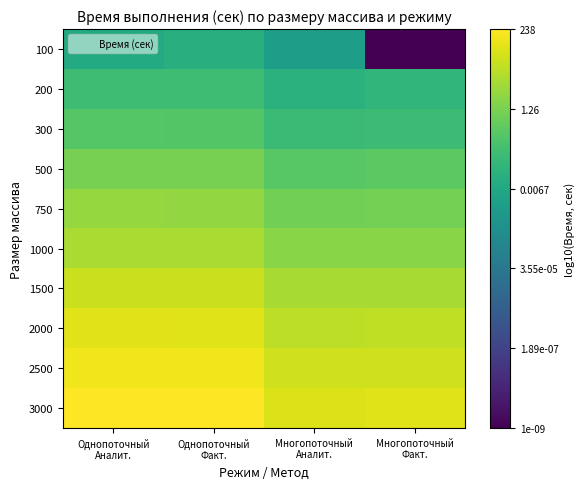

How many distinct data groups are displayed?

10